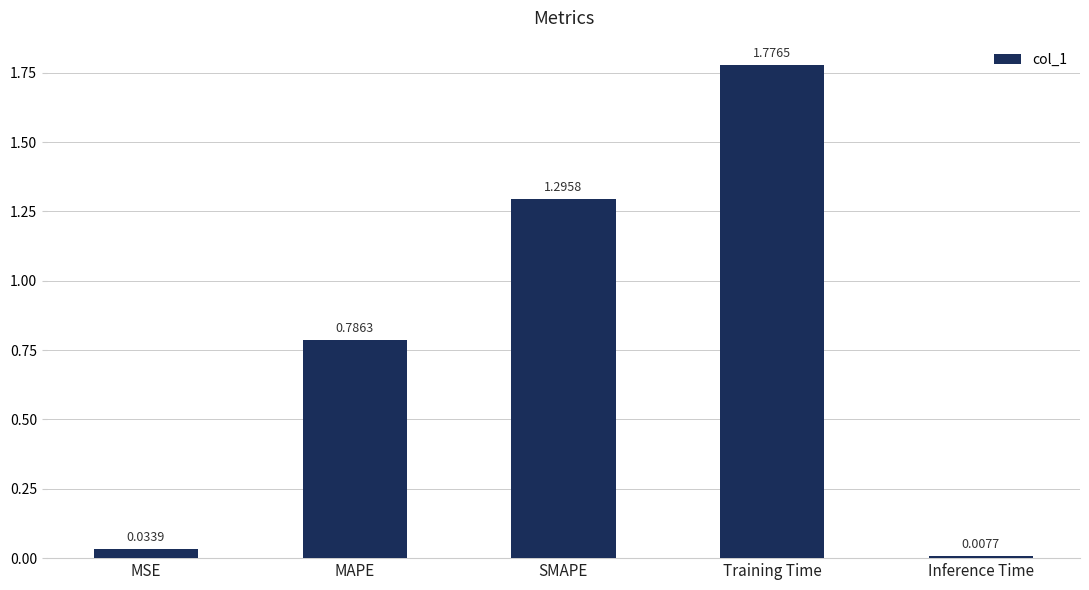

What is the change in value from MSE to MAPE?

+0.8